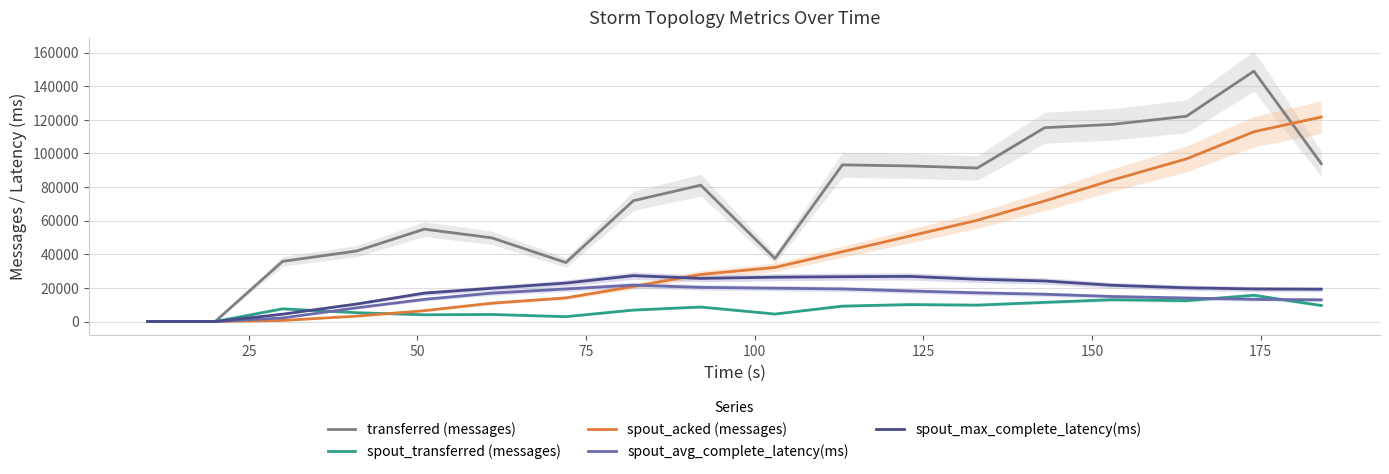

How many lines are shown in the chart?

5